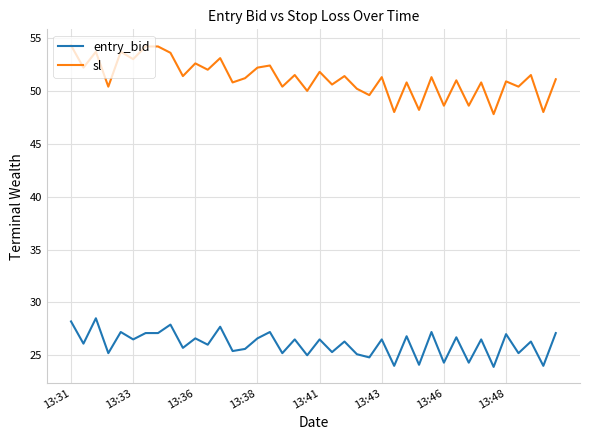

How many lines are shown in the chart?

2